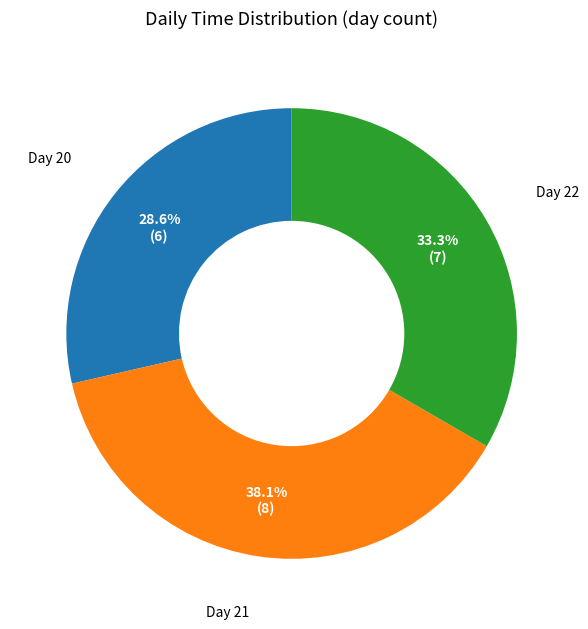

Is there a majority slice in this chart?

No